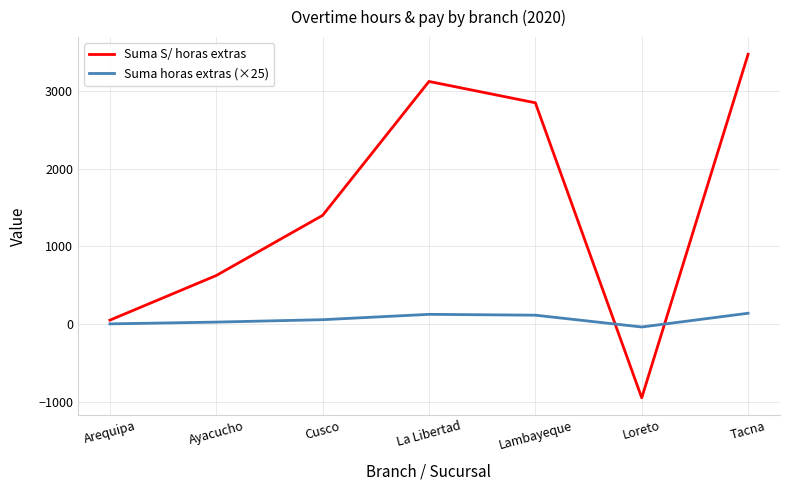

How many intersections are there between Suma S/ horas extras and Suma horas extras (×25)?

2